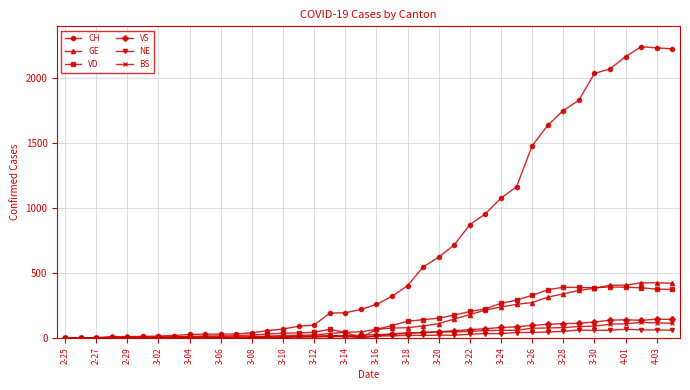

Which series has the widest spread of values?

CH